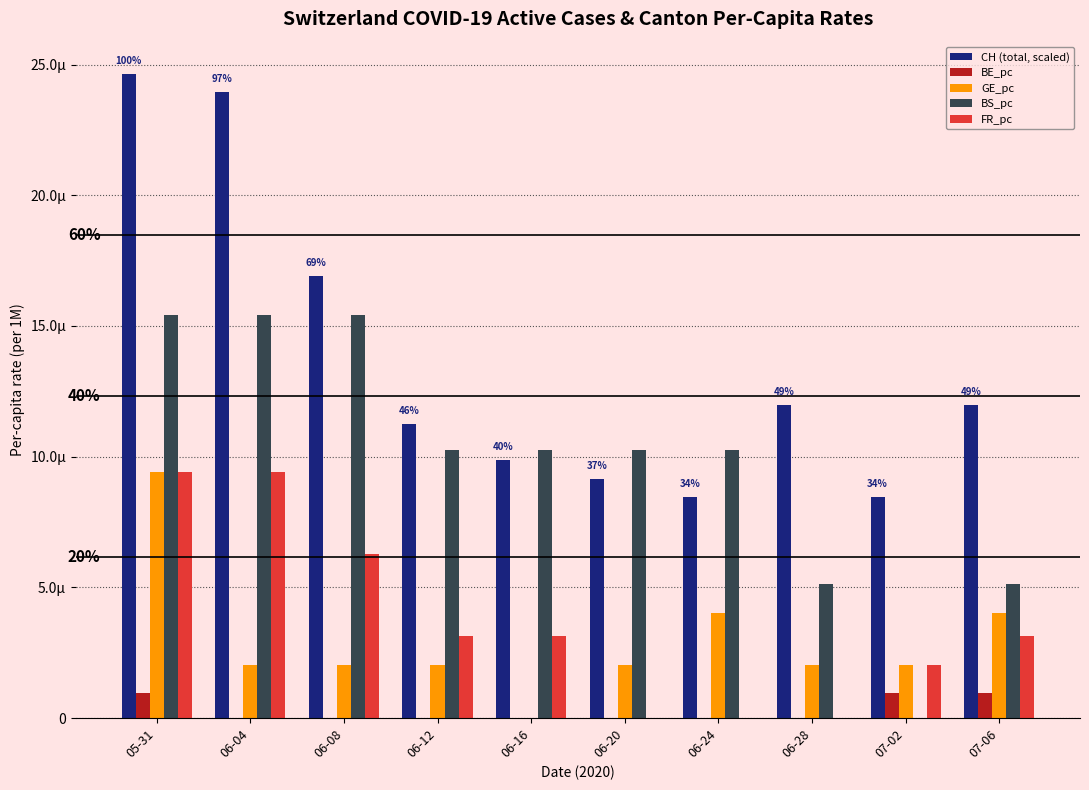

What is the label of the 4th bar from the left?

06-12